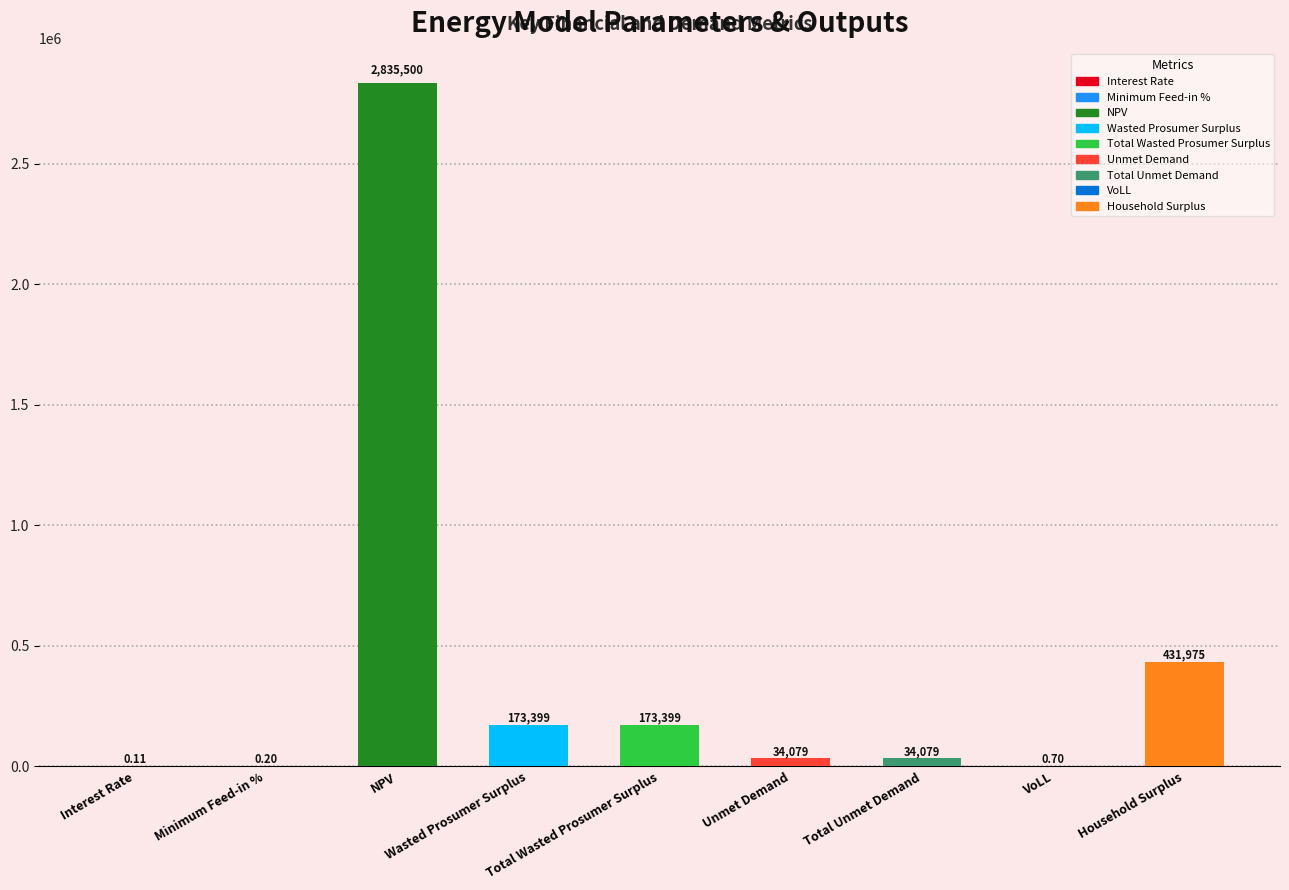

Is it true that the value at Wasted Prosumer Surplus is 104558.0?

False